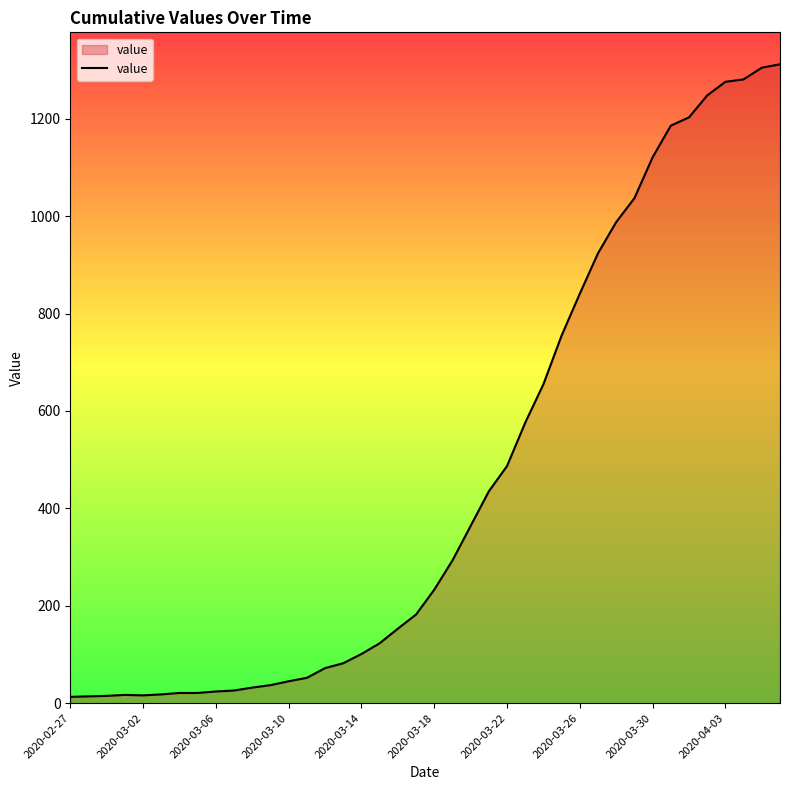

How many lines are shown in the chart?

1